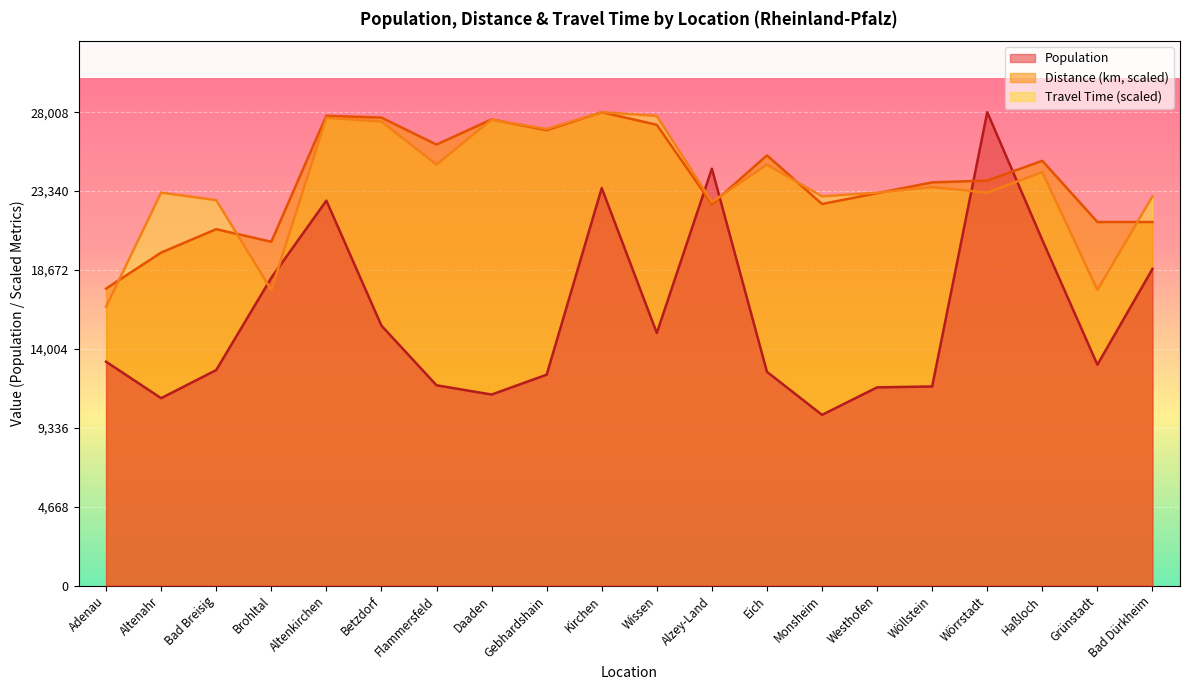

What is the difference between the second highest and second lowest values in the Population series?

13578.0